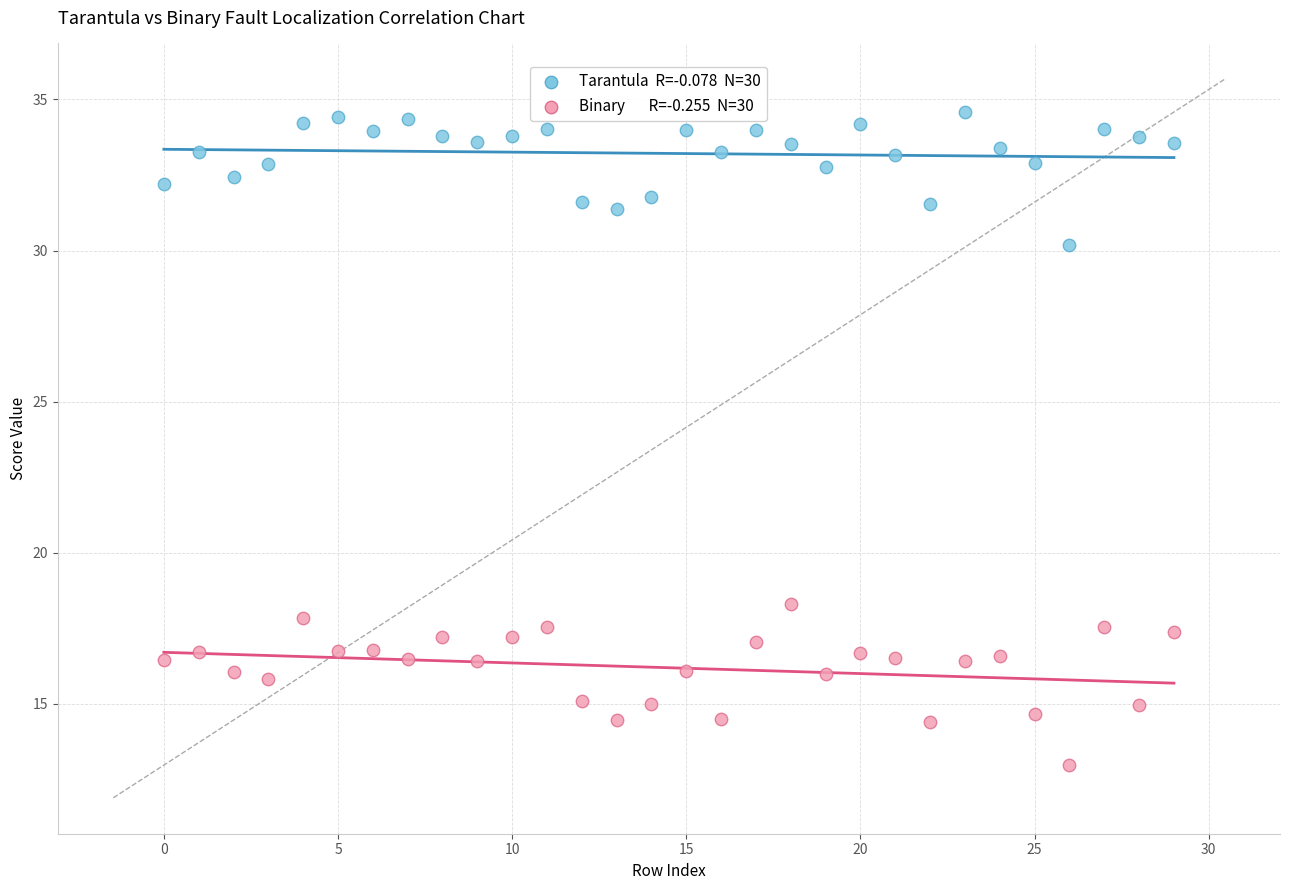

Across all series, what Y value is closest to 23?

18.3